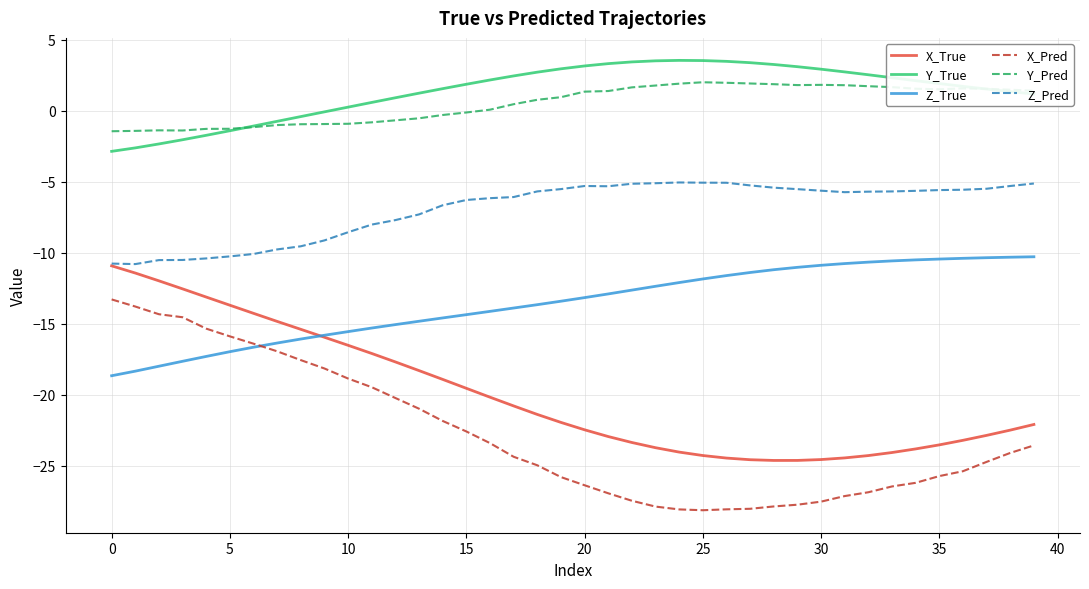

What is the minimum value for X_True?

-24.6